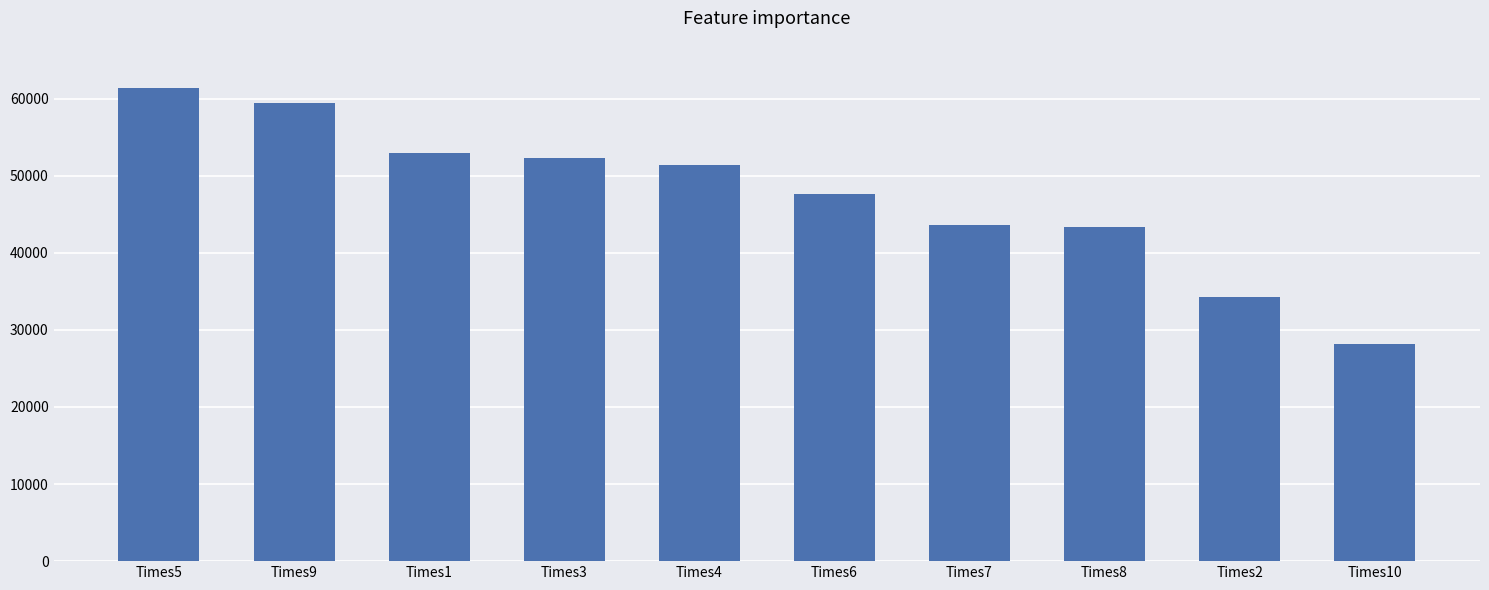

What is the label of the 2nd bar from the left?

Times9